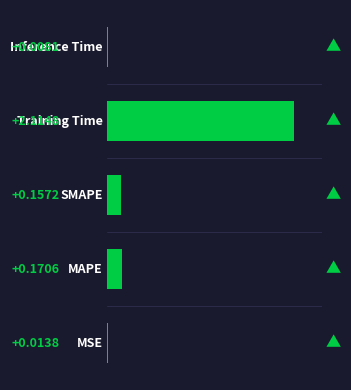

List the labels in order of value, smallest first.

Inference Time, MSE, SMAPE, MAPE, Training Time